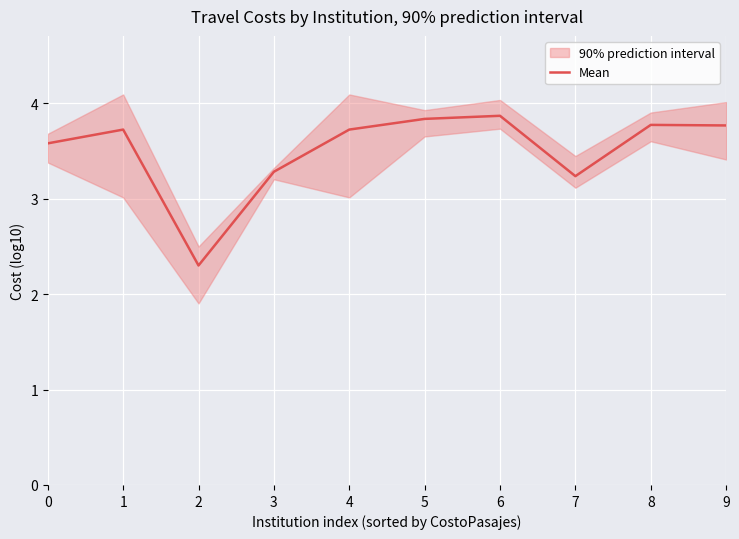

Reading right to left, transcribe all the data shown in this chart.

3.8	3.8	3.2	3.9	3.8	3.7	3.3	2.3	3.7	3.6